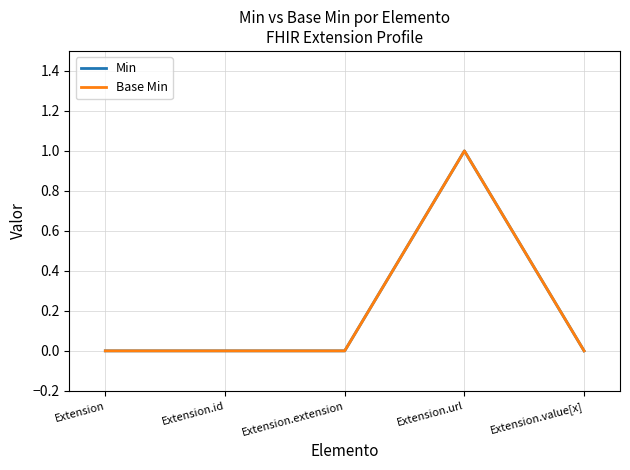

How many Min values are between 0 and 1?

5